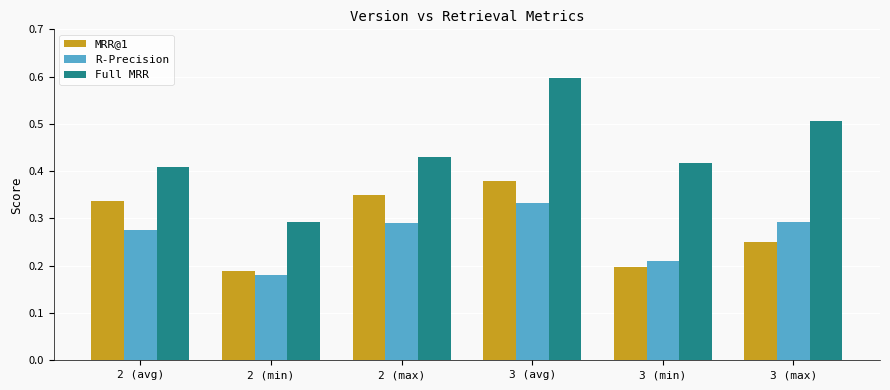

The MRR@1 series shows 0.1 at 3 (min). True or false?

False